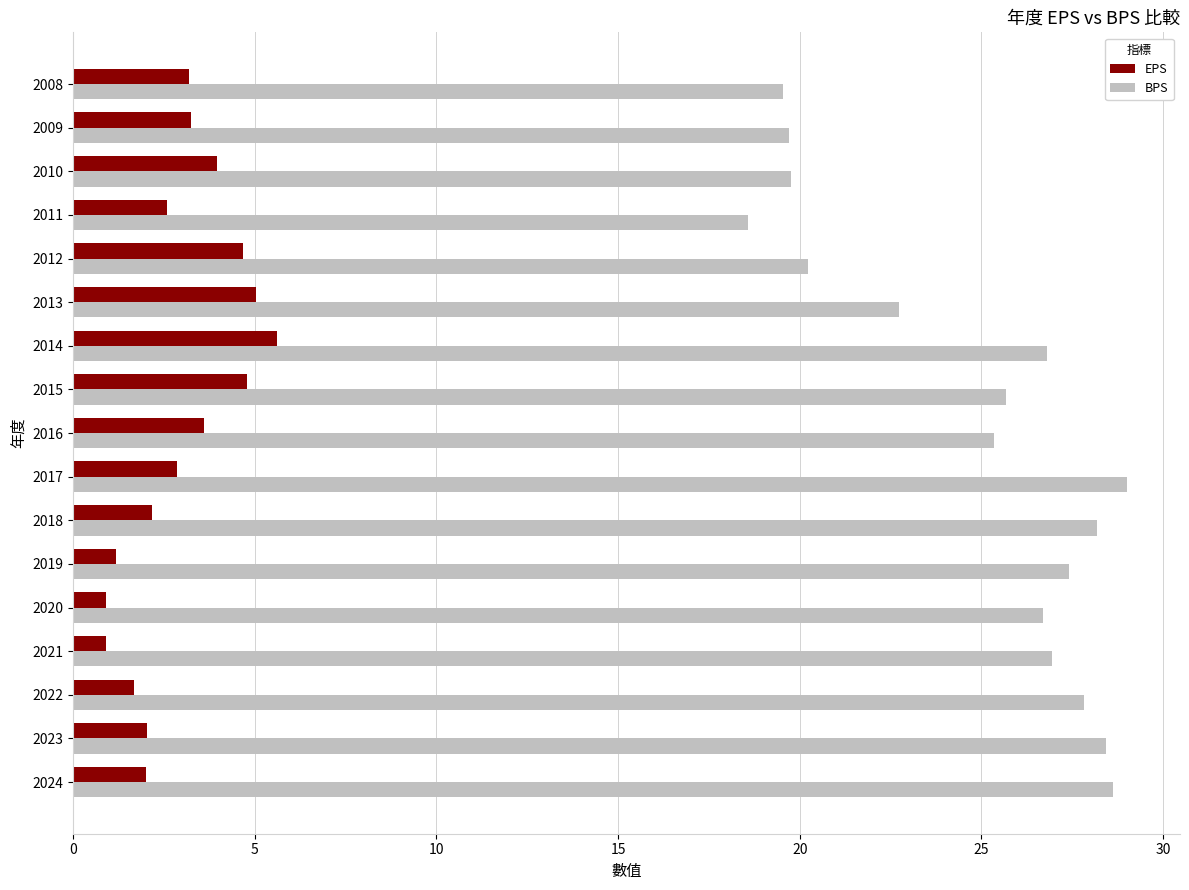

At which category is the sum across all series the highest?

2014